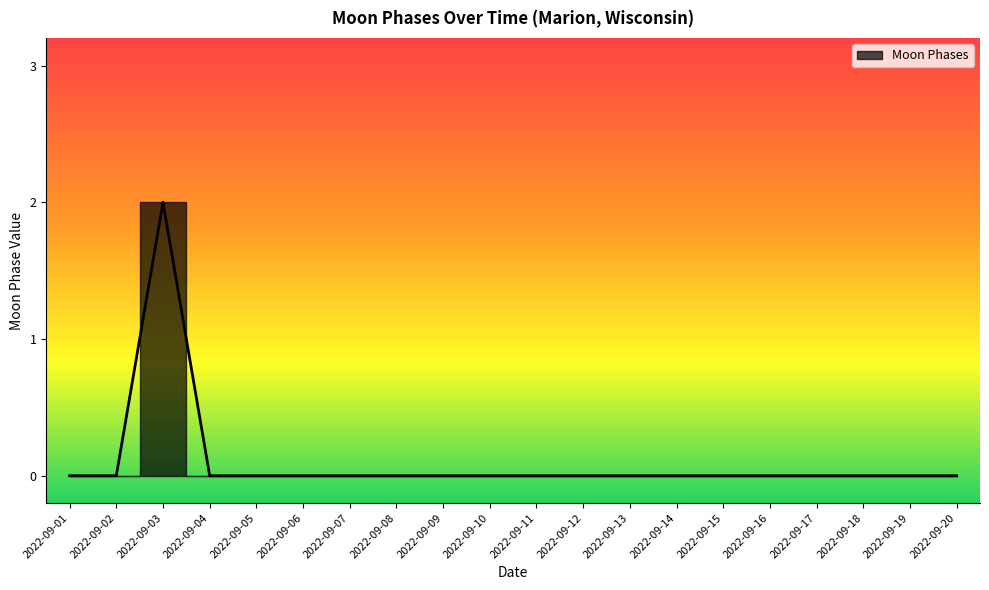

Is it true that the value at 2022-09-19 is 0?

True